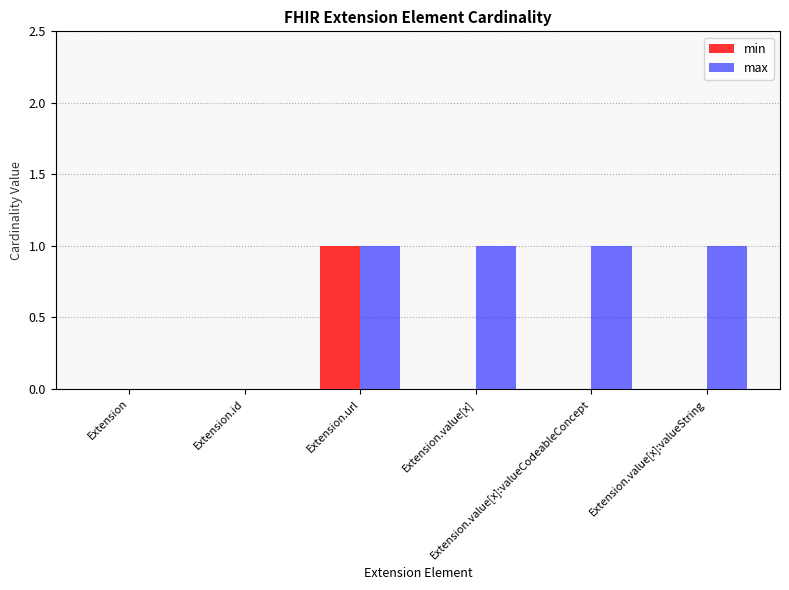

The max series shows 1 at Extension.value[x]:valueString. True or false?

True